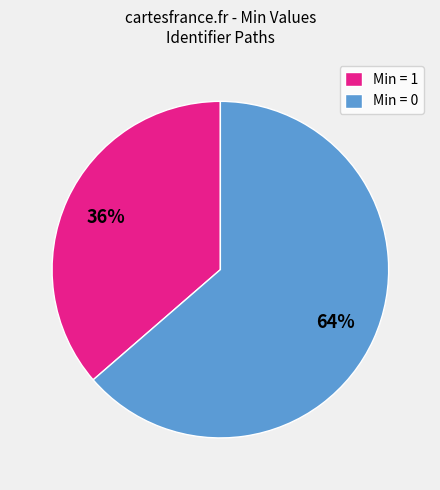

To the nearest percent, what portion does Min = 1 represent?

36%